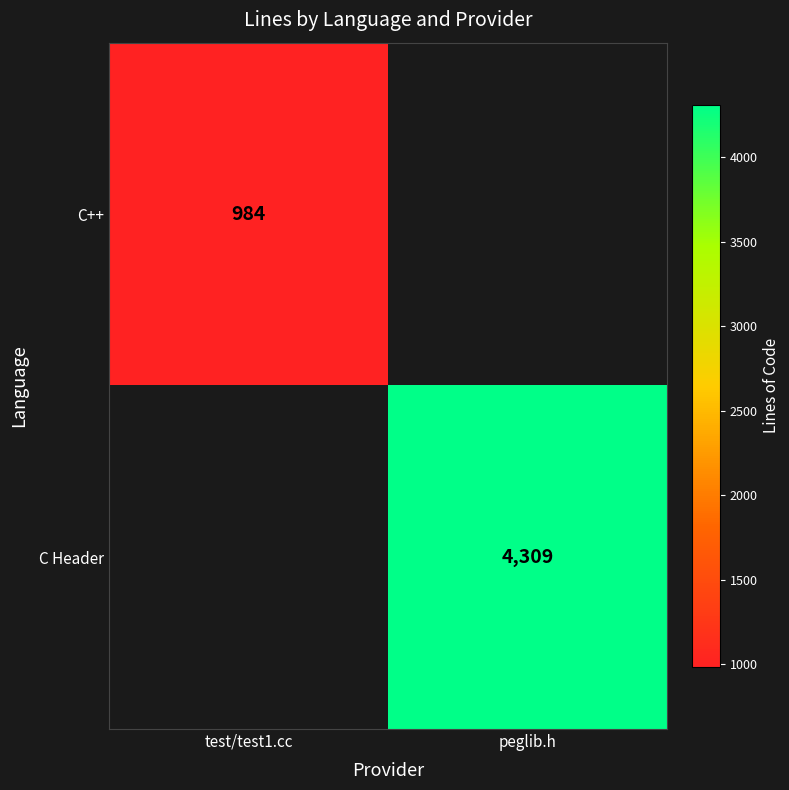

Between test/test1.cc and peglib.h, which is larger?

peglib.h